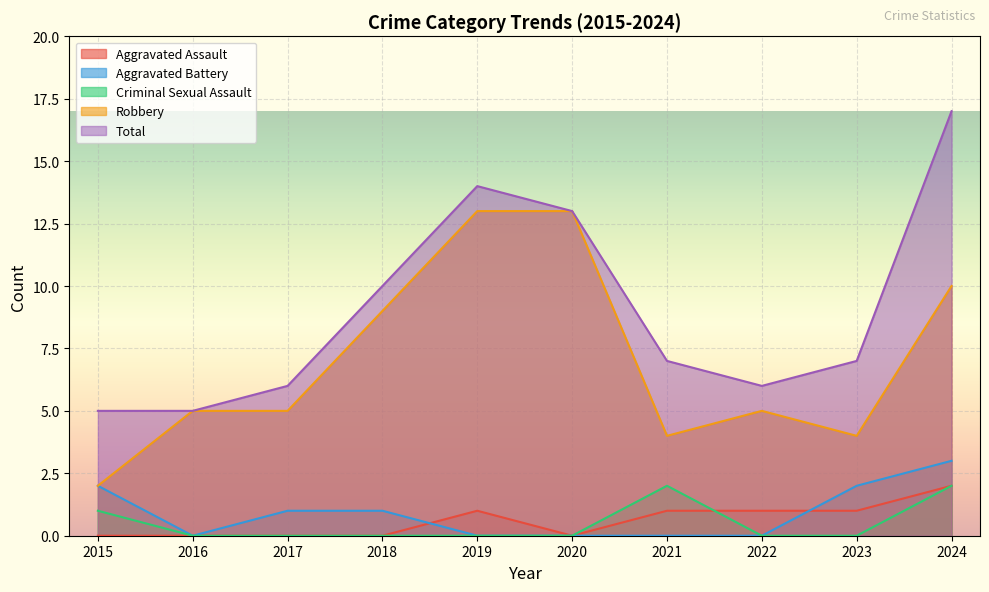

What is the highest value of the Criminal Sexual Assault series?

2